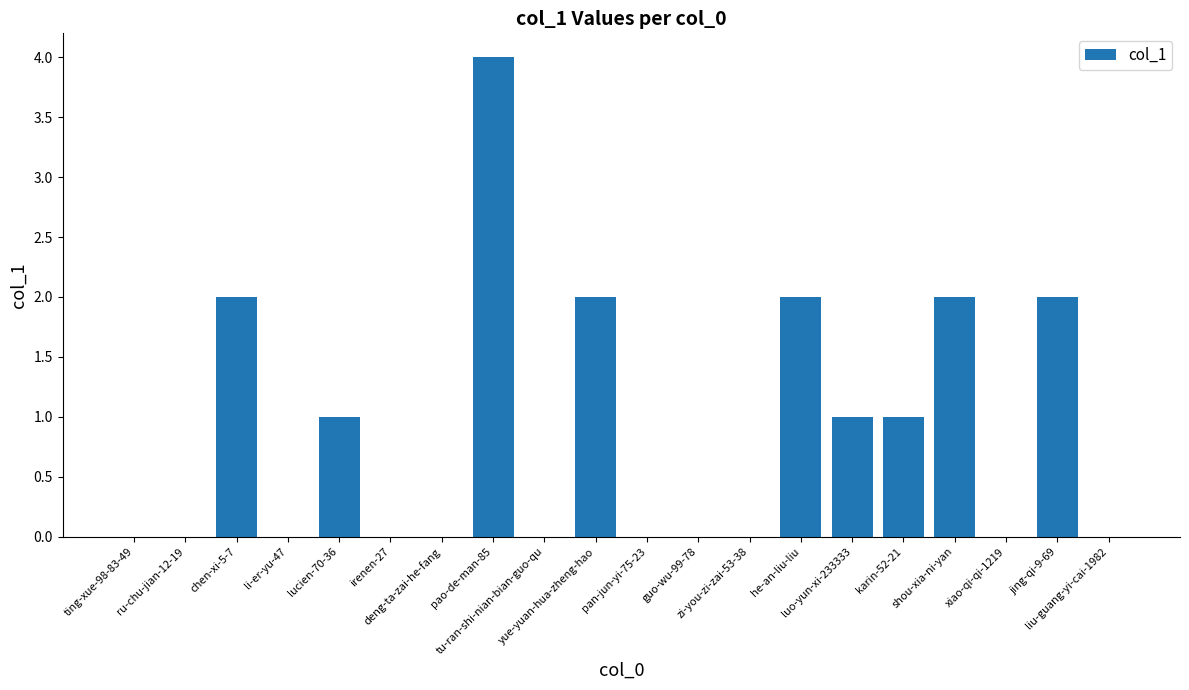

The value at liu-guang-yi-cai-1982 is 0. True or false?

True